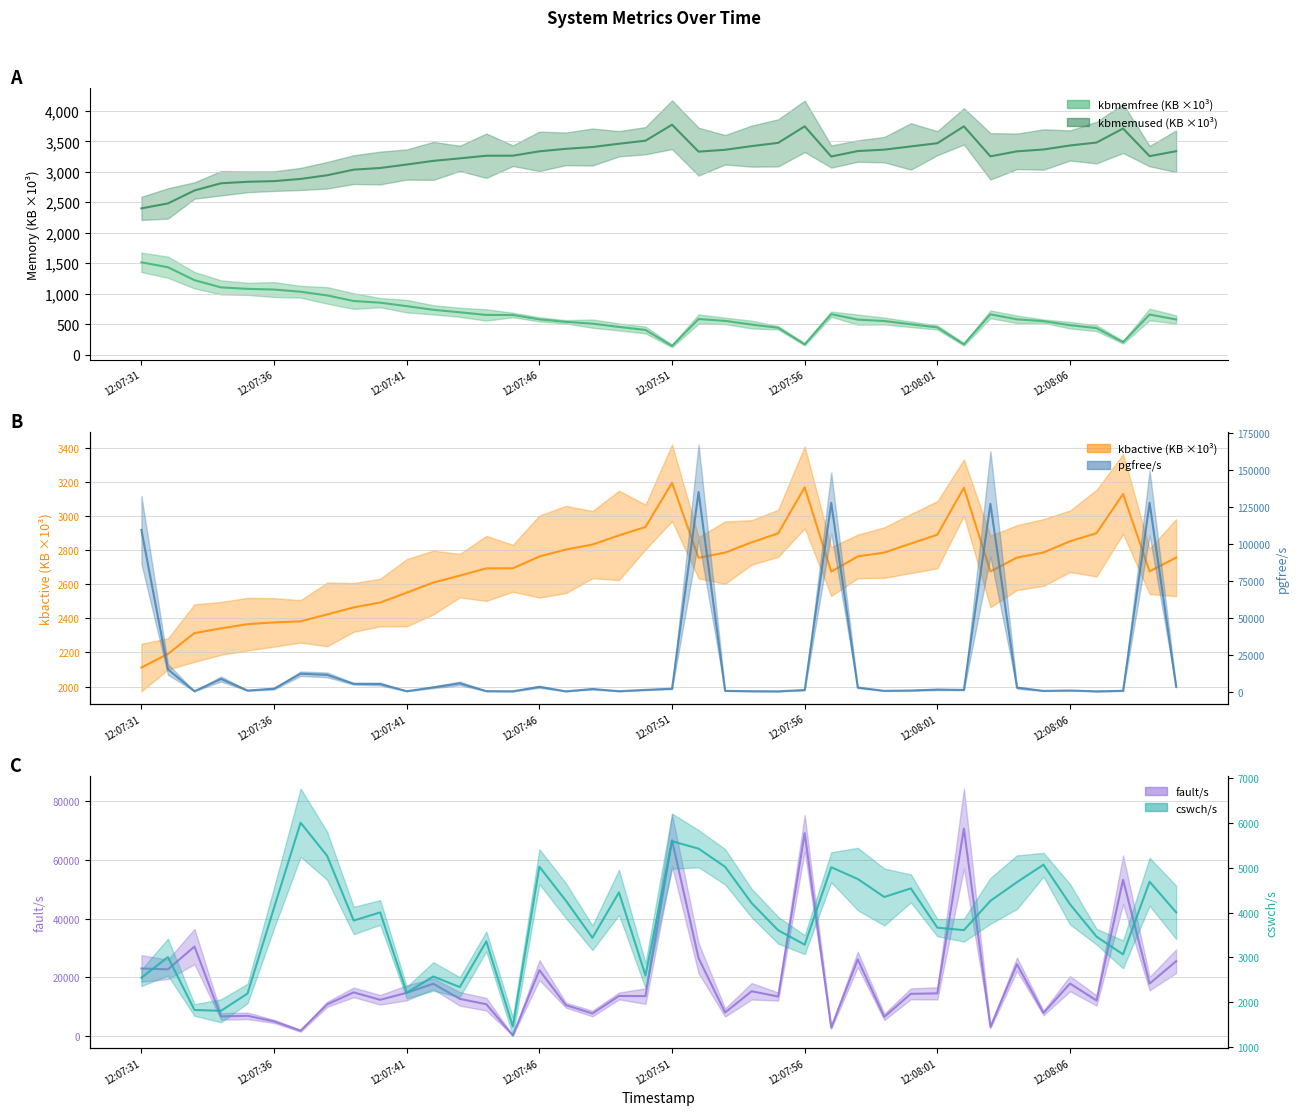

Rank the series by their maximum value, from highest to lowest.

pgfree/s, fault/s, cswch/s, kbmemused, kbactive, kbmemfree